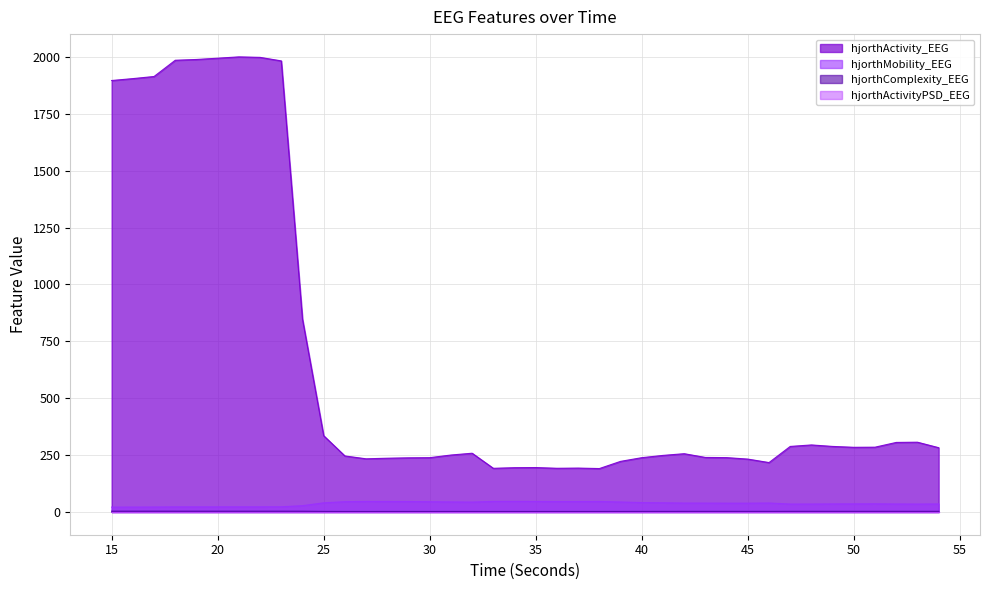

Count the number of data series in this chart.

4